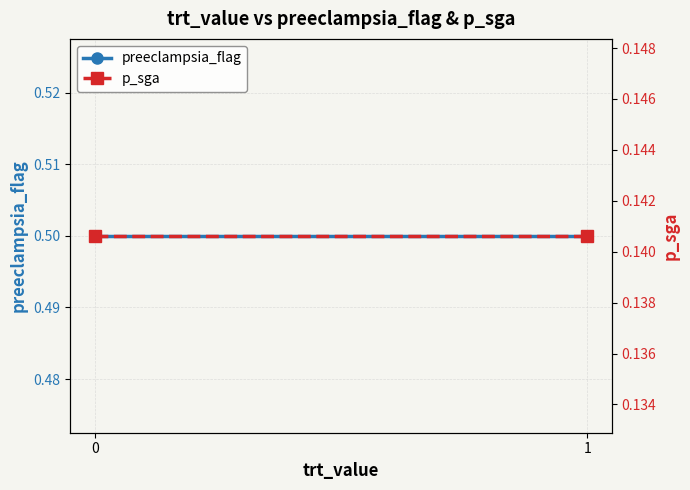

Between 0 and 1, which series saw the biggest shift?

preeclampsia_flag